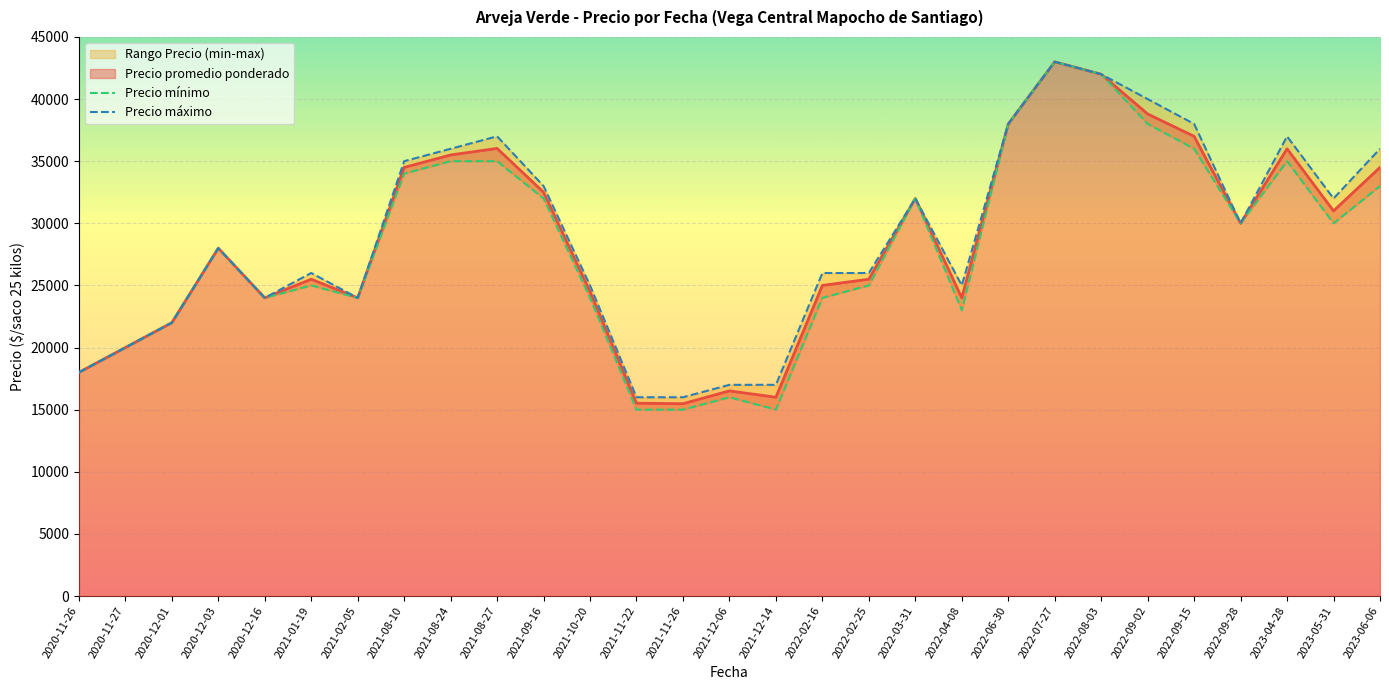

How many lines are shown in the chart?

2